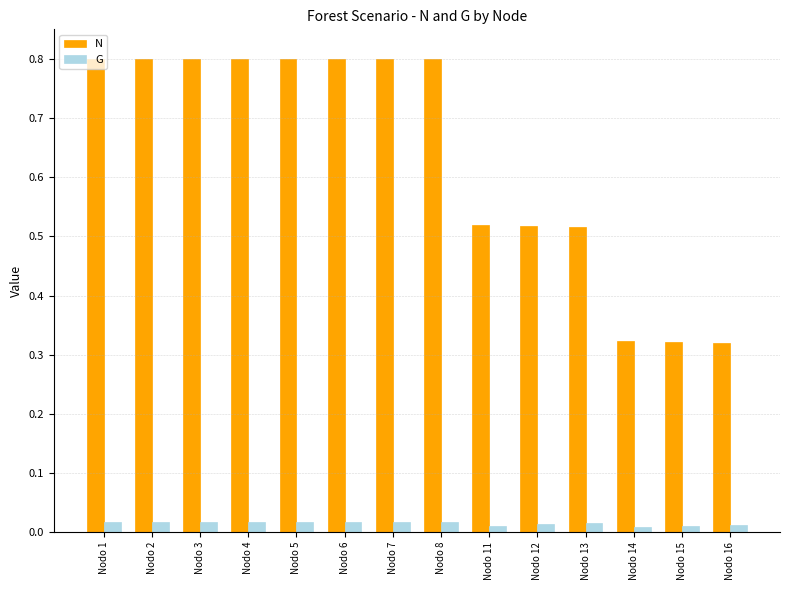

How many N values are between 0 and 1?

14